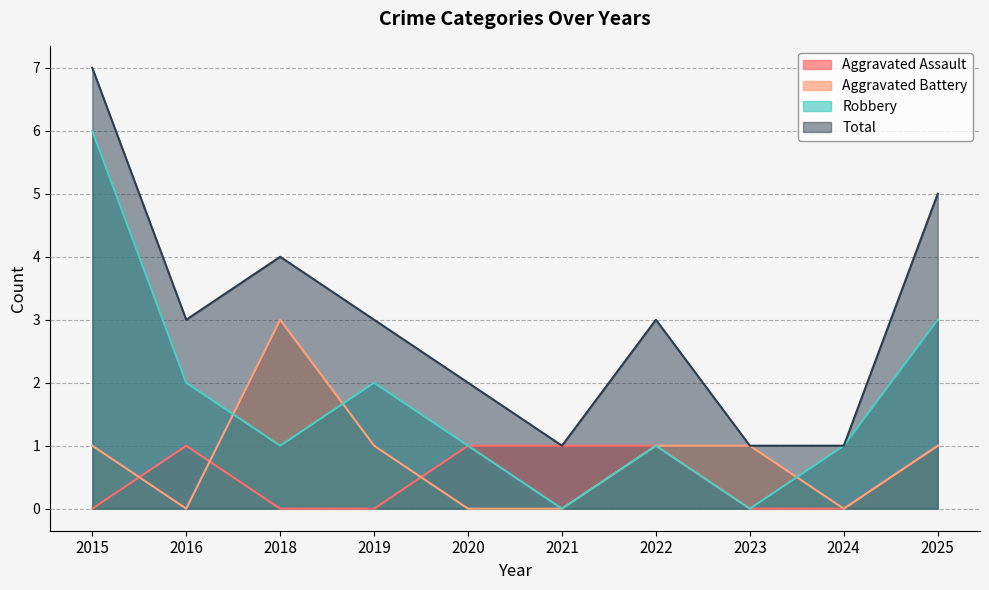

True or false: Aggravated Battery and Aggravated Assault cross at least once.

True